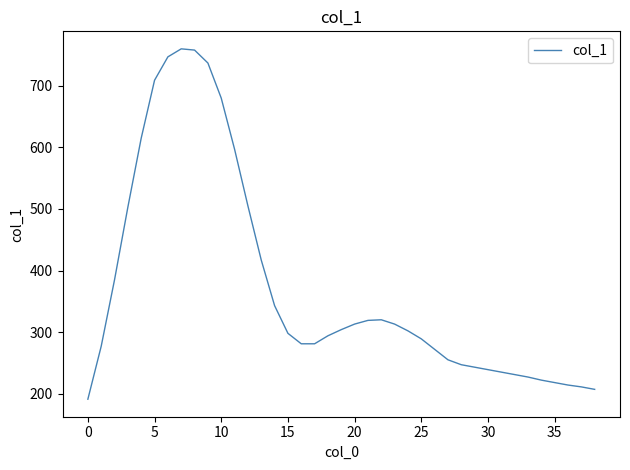

What is the maximum value shown in the chart?

760